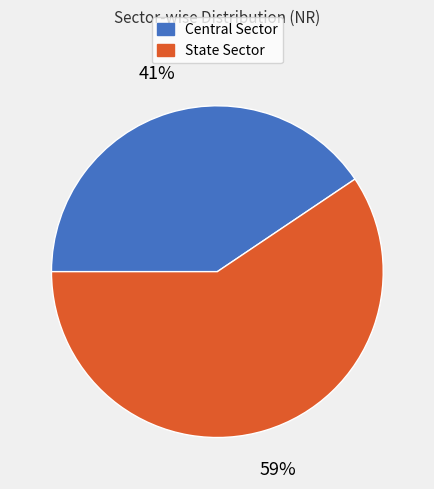

To the nearest percent, what is the combined percentage of Central Sector and State Sector?

100%